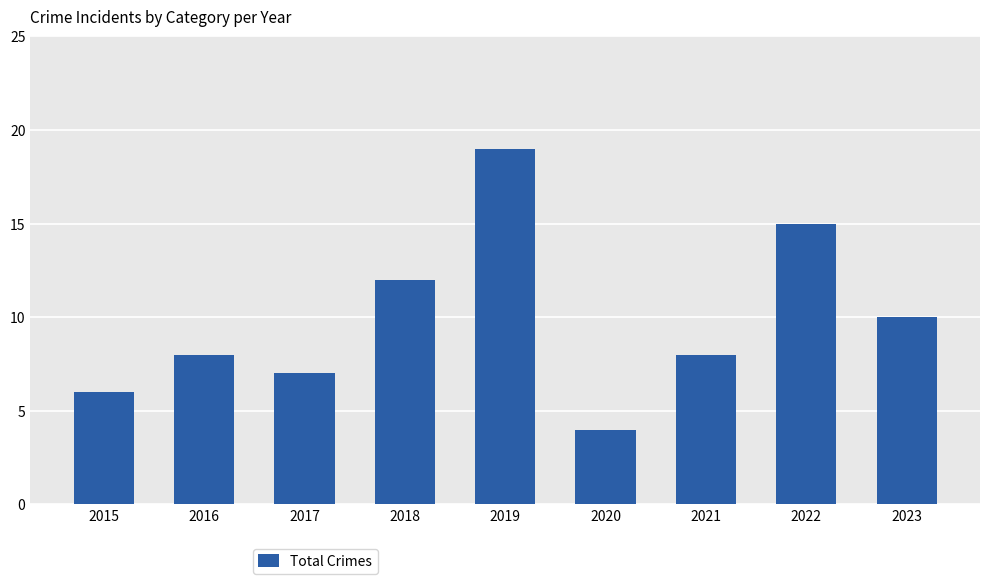

How many bars are there in total?

9